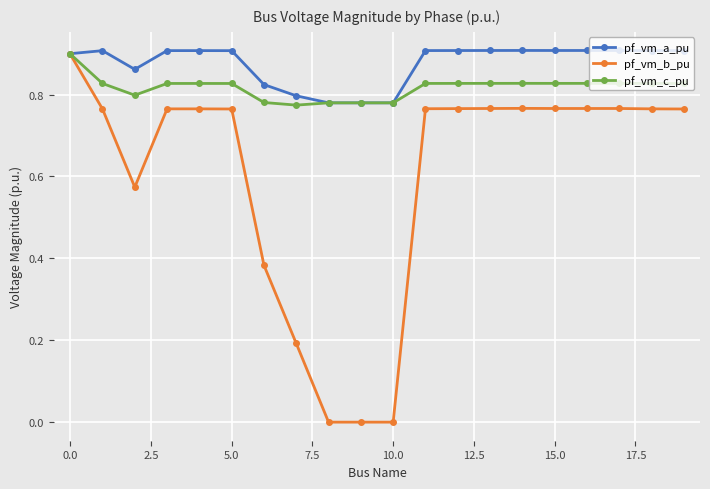

True or false: pf_vm_c_pu has more than 2 points higher than both neighbors.

True